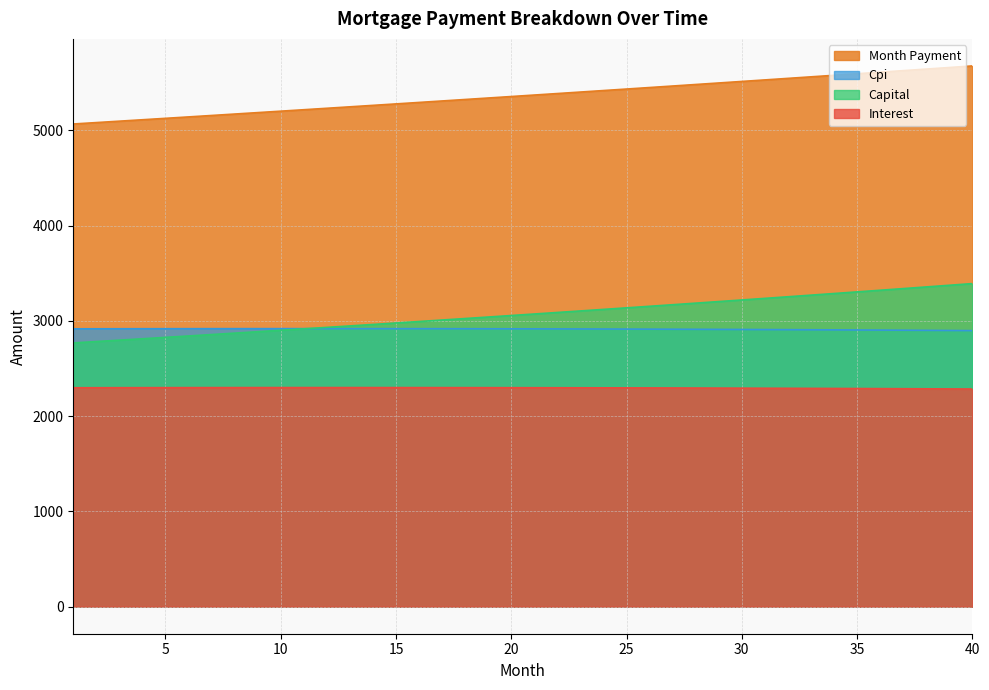

What is the value of the interest point at the 24th from the left?

2297.5